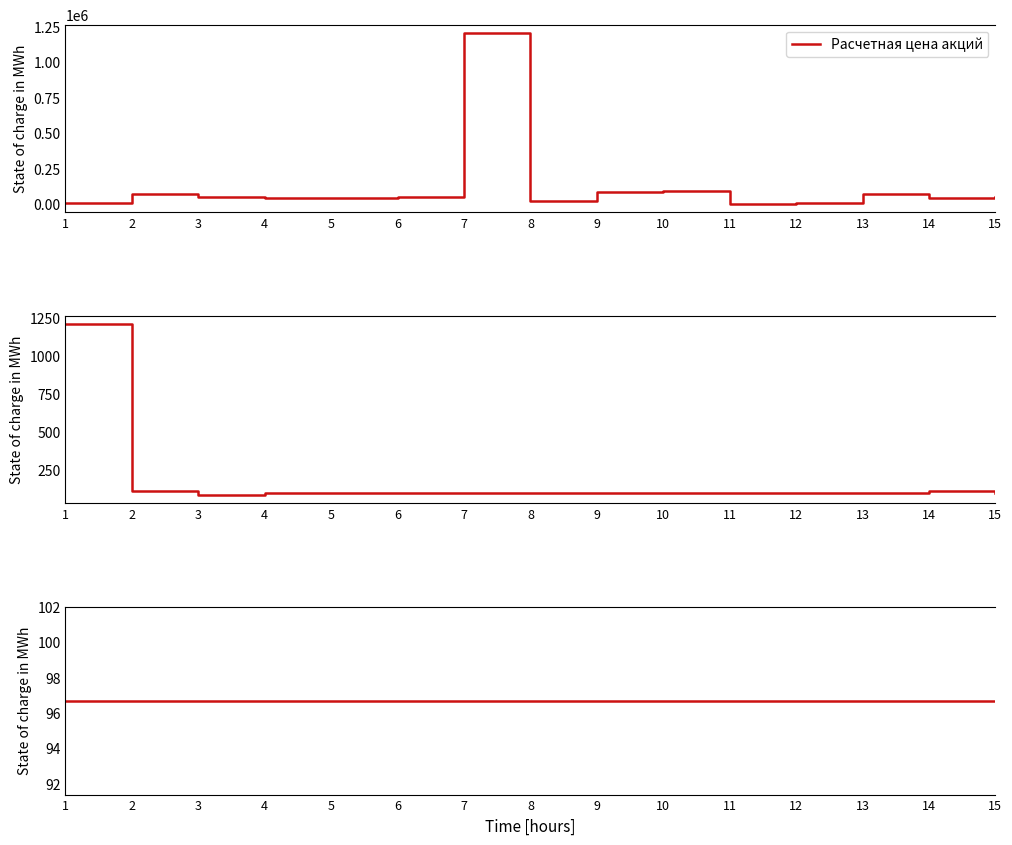

Between 10 and 15, which series saw the biggest shift?

Расчетная цена акций